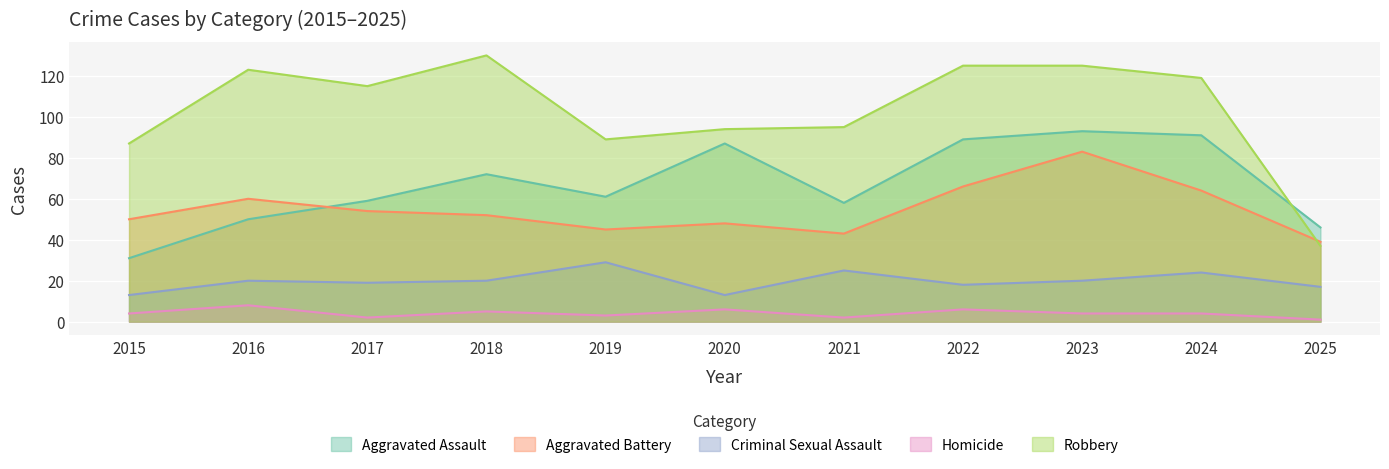

Rank the series at 2022 from highest to lowest value.

Robbery, Aggravated Assault, Aggravated Battery, Criminal Sexual Assault, Homicide